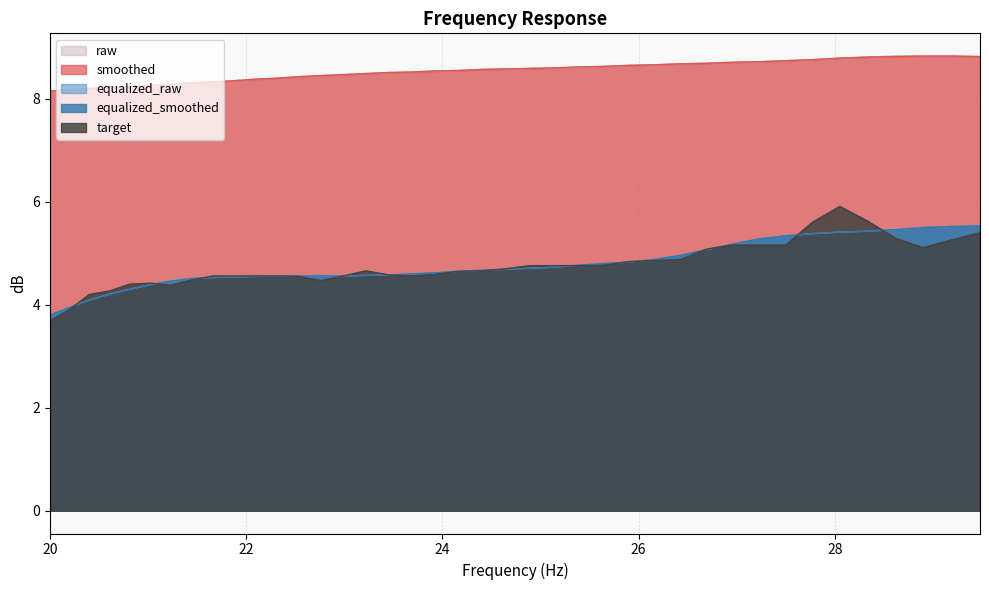

True or false: equalized_raw and raw intersect in this chart.

False